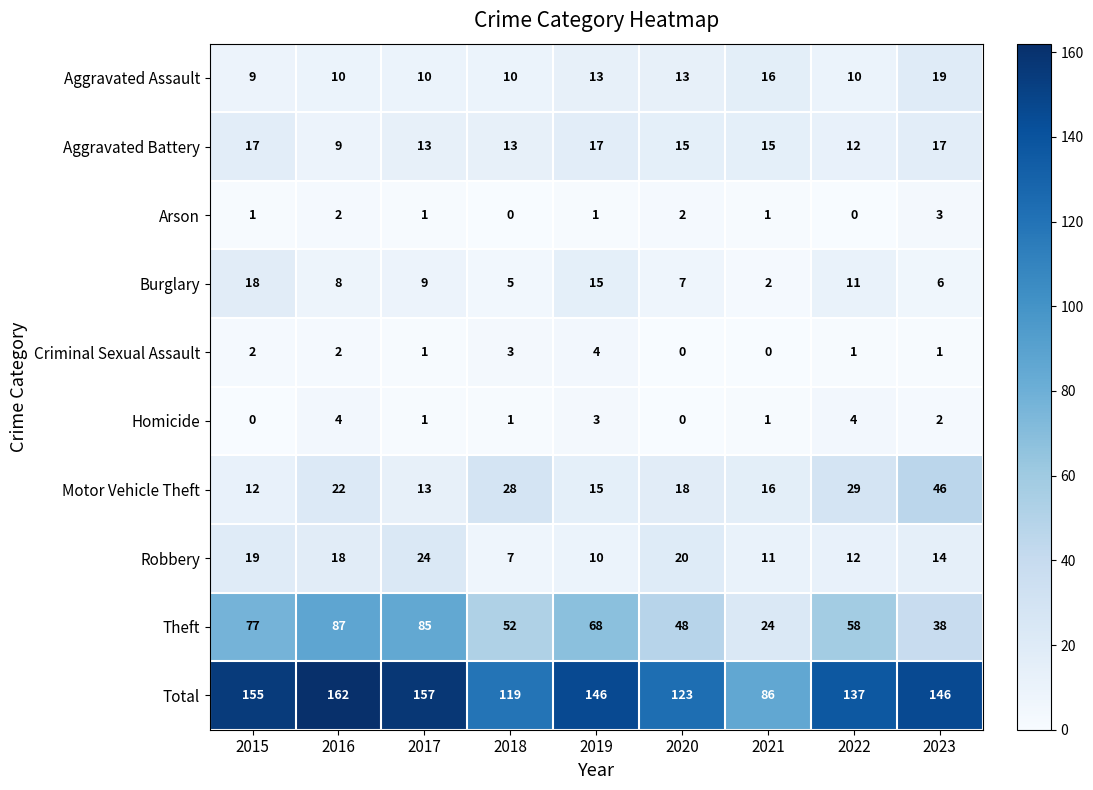

Which series has the largest range (max minus min)?

Total